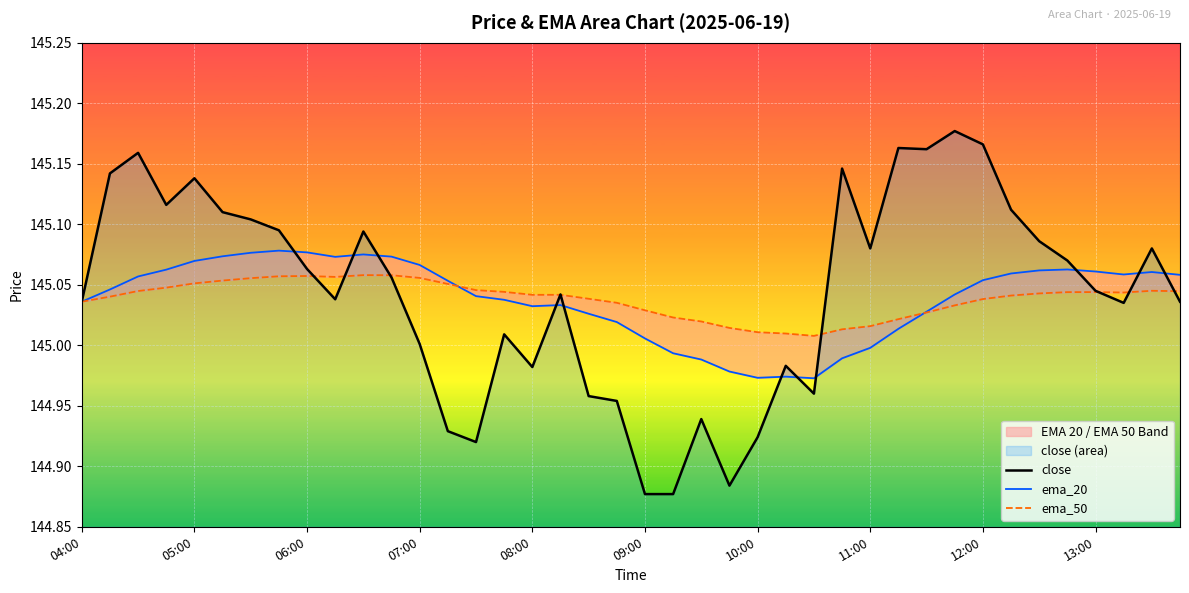

How many values in the ema_20 series exceed 145?

32